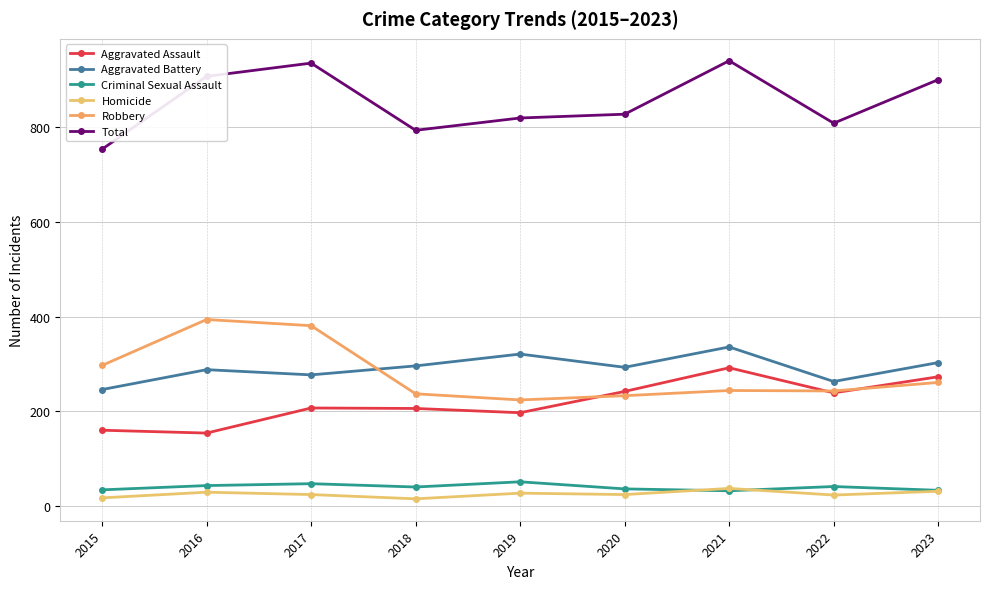

True or false: Total and Aggravated Assault cross at least once.

False